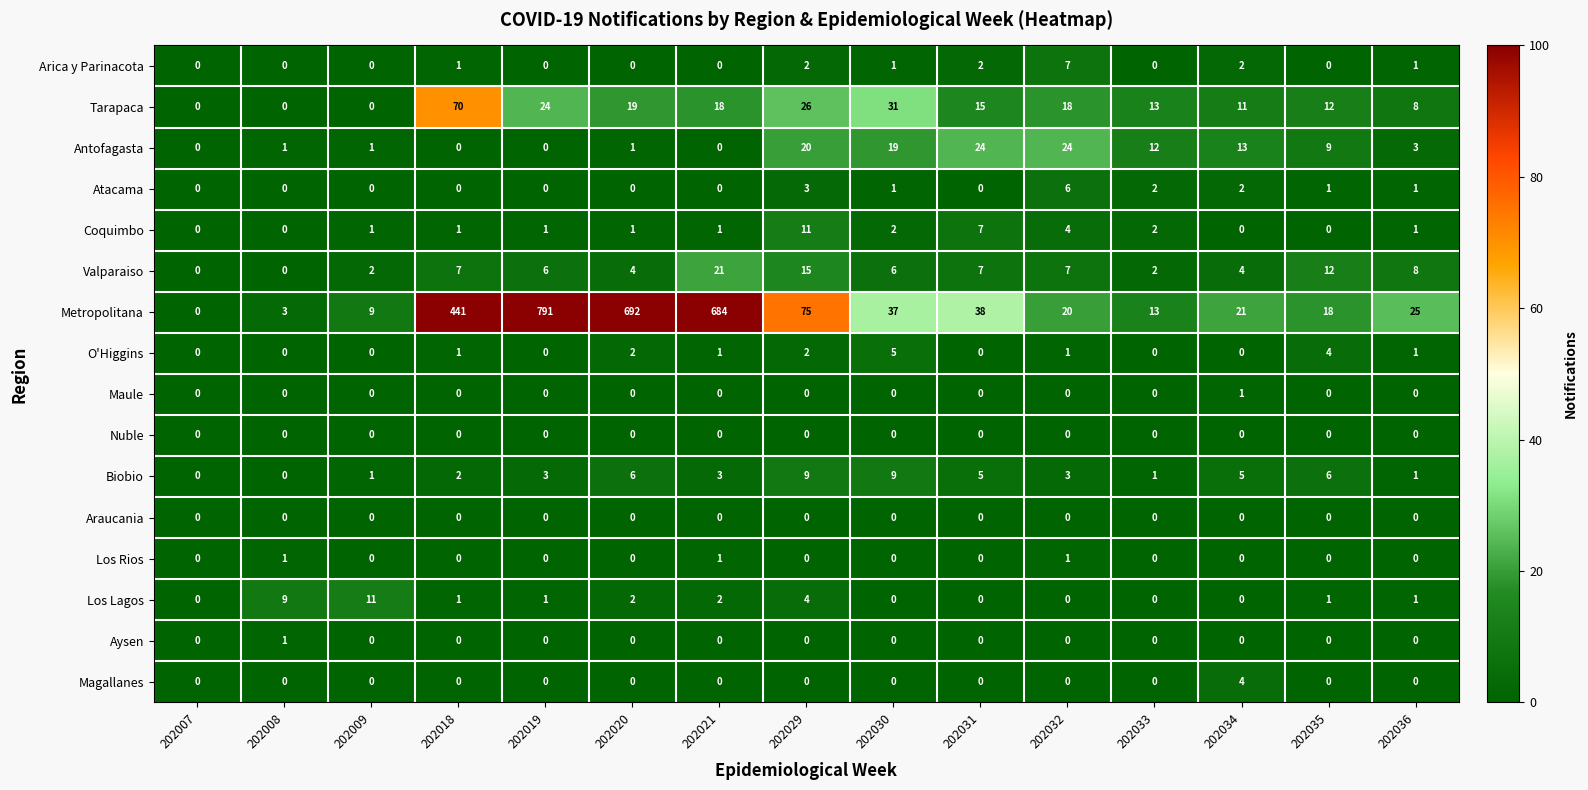

The value of Biobio at 202030 is 6. True or false?

False